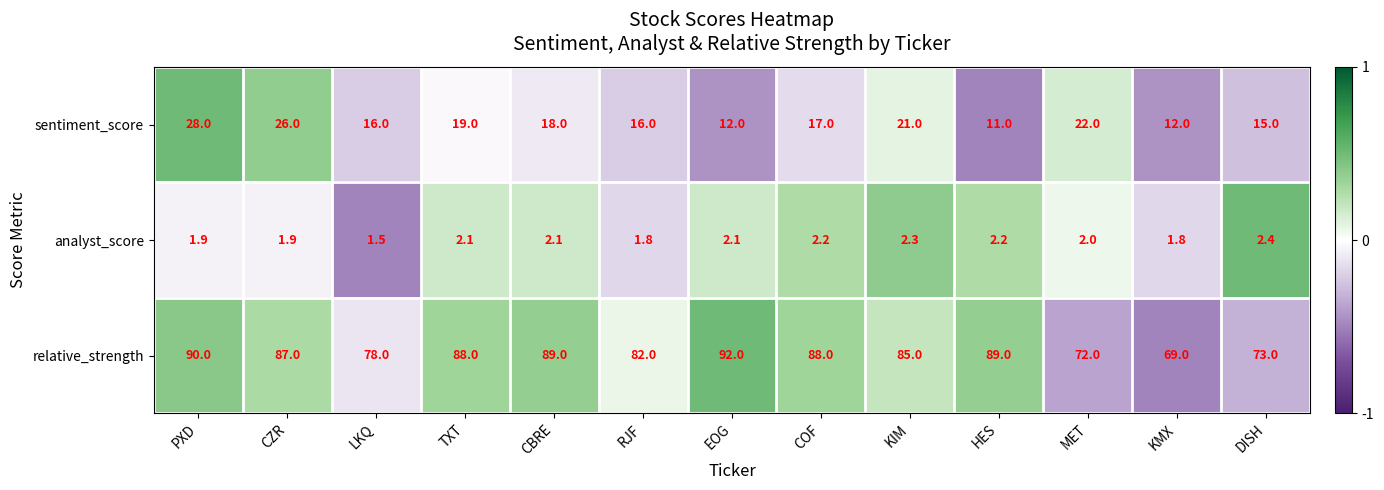

The relative_strength series shows 78.0 at LKQ. True or false?

True